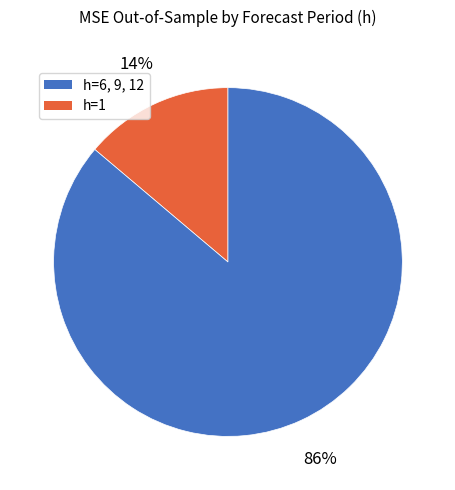

Count the number of slices in the pie.

2